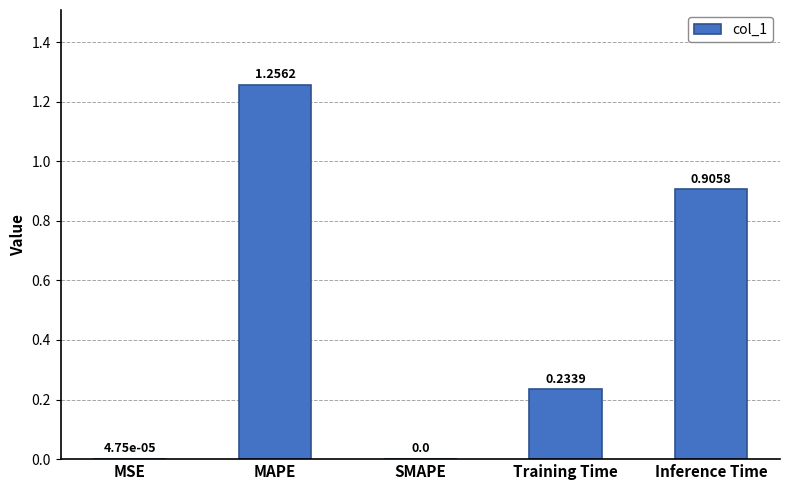

Which label corresponds to the largest value in the chart?

MAPE